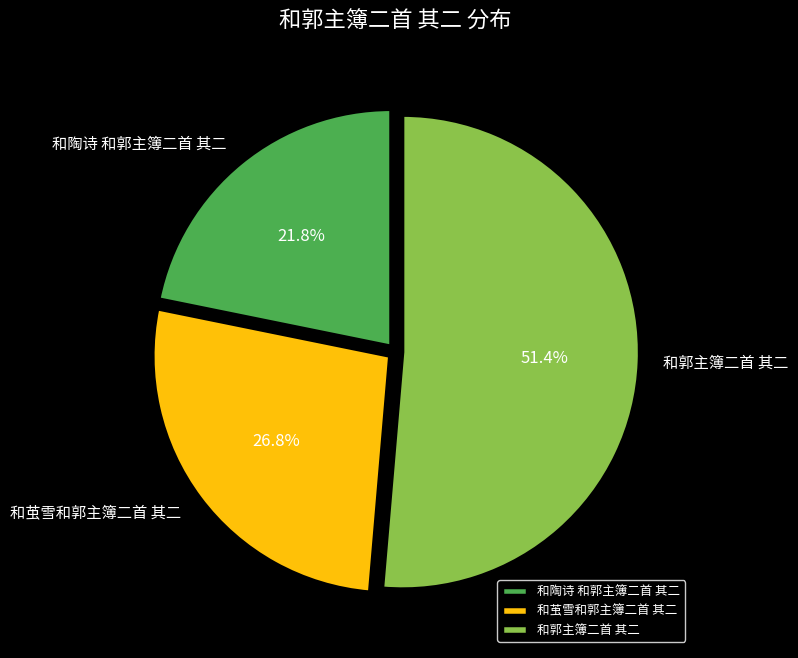

Which slice represents more than half of the pie?

和郭主簿二首 其二